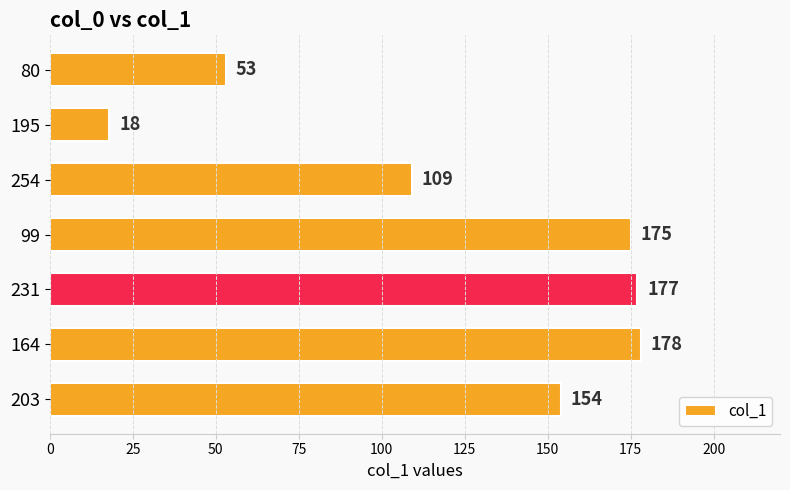

What is the change in value from 195 to 254?

+91